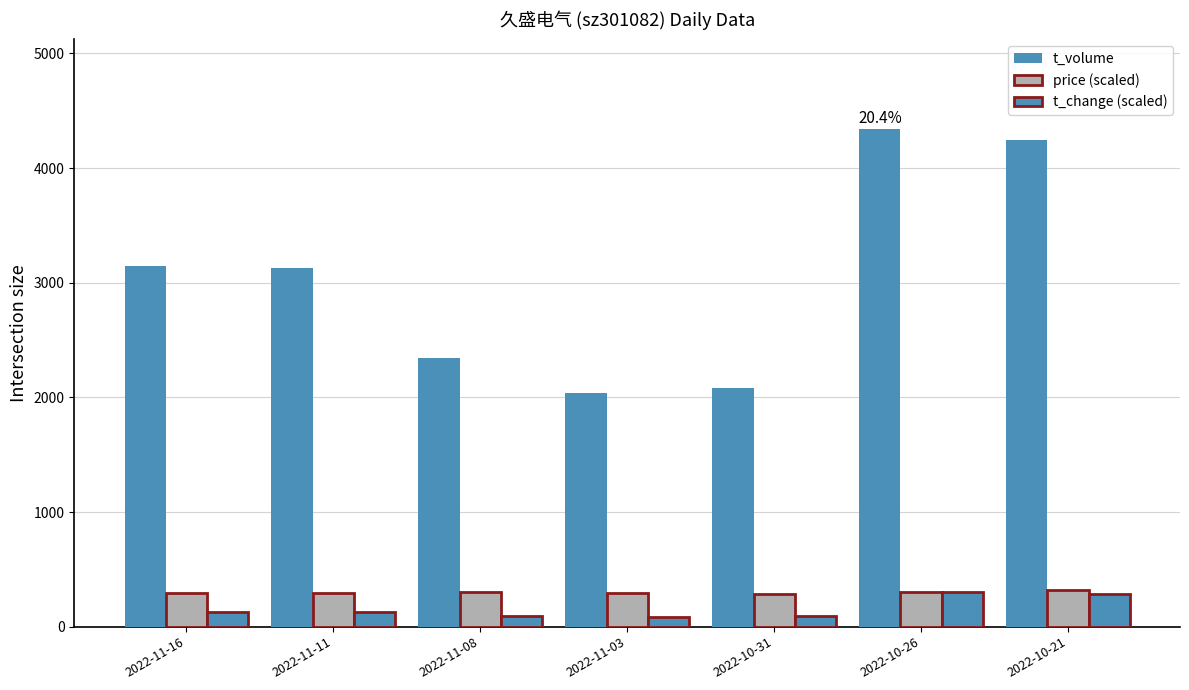

What is the spread (max minus min) of values at 2022-10-21?

3961.6